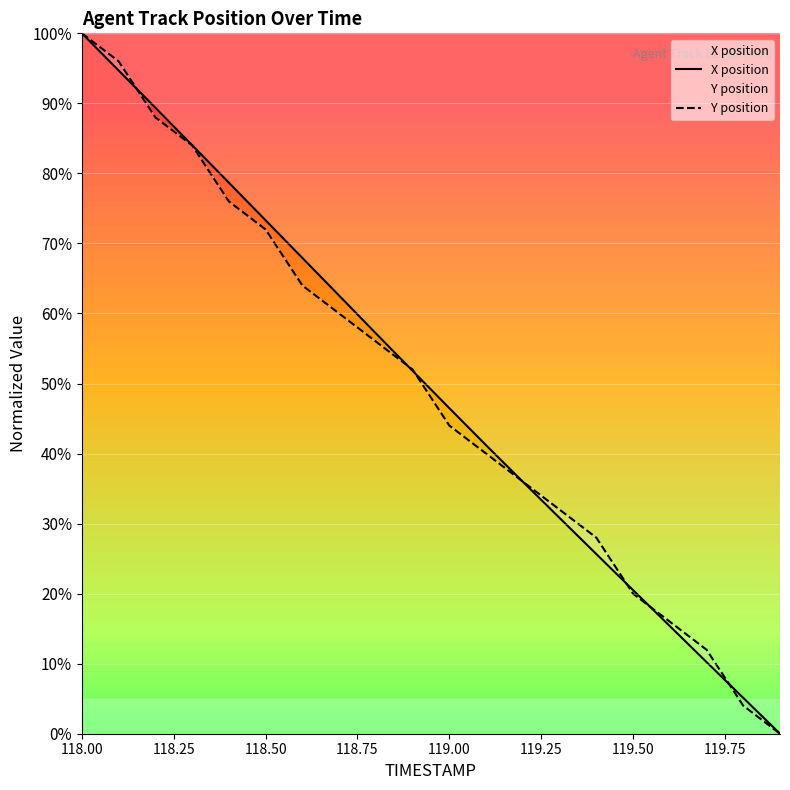

Is it true that X position equals 100.0 at 118.00?

True